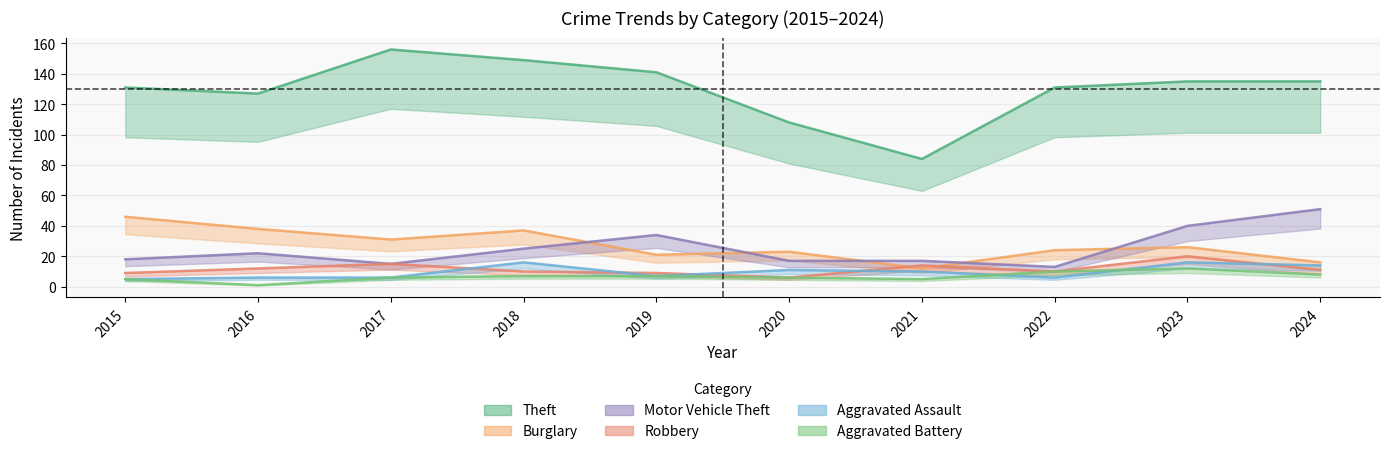

What is the minimum value for Theft?

84